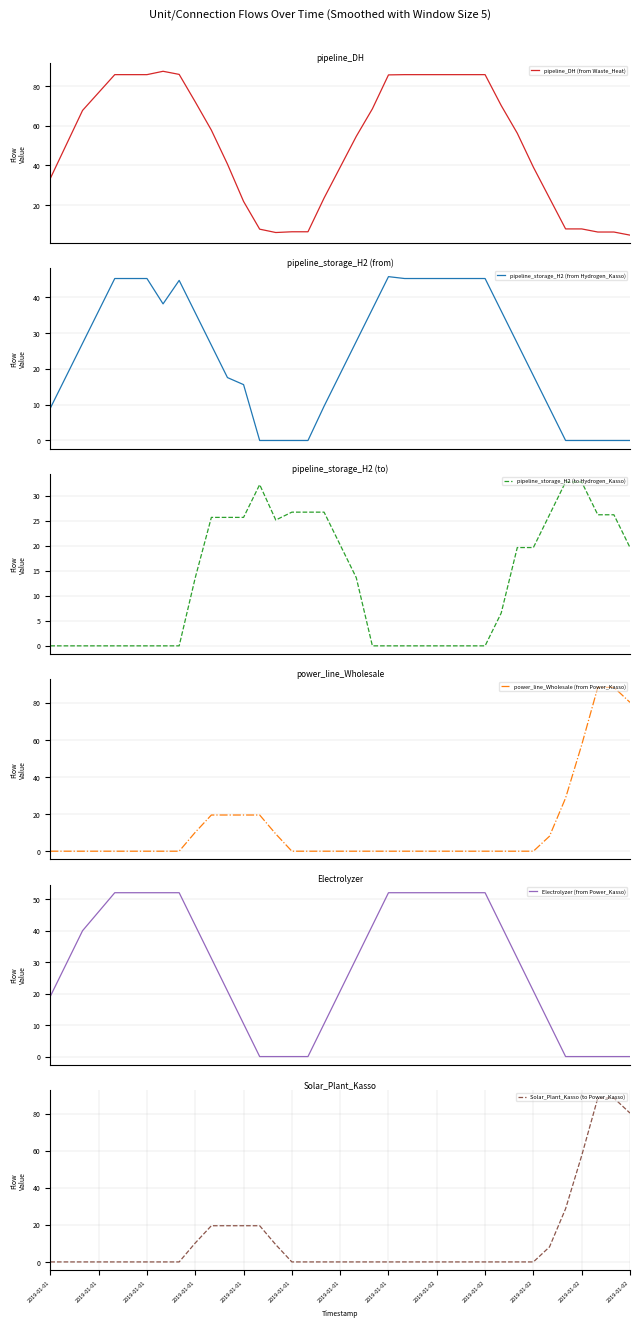

What is the difference between the Electrolyzer (from Power_Kasso) values at 20 and 2019-01-02?

20.8